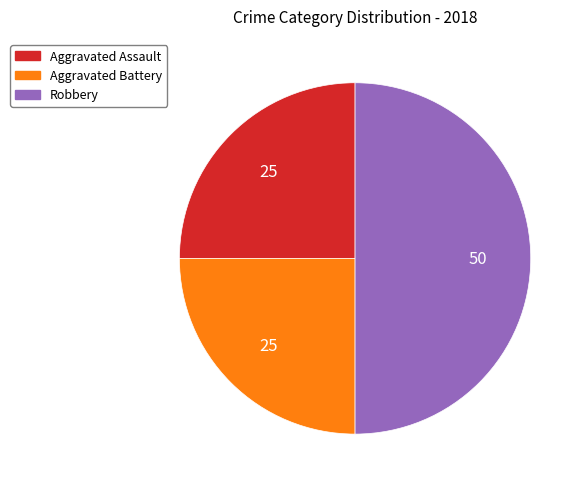

Does Aggravated Assault represent more than half of the total?

No